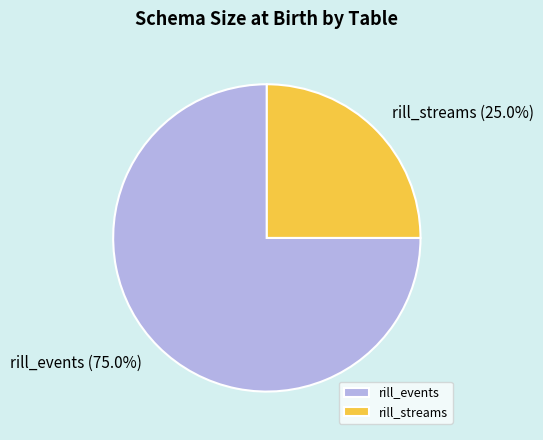

What percentage is the rill_events slice, to the nearest percent?

75%